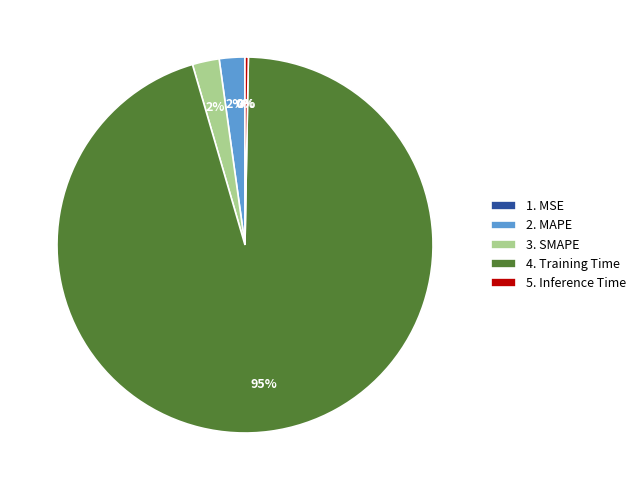

To the nearest percent, what portion does 2. MAPE represent?

2%